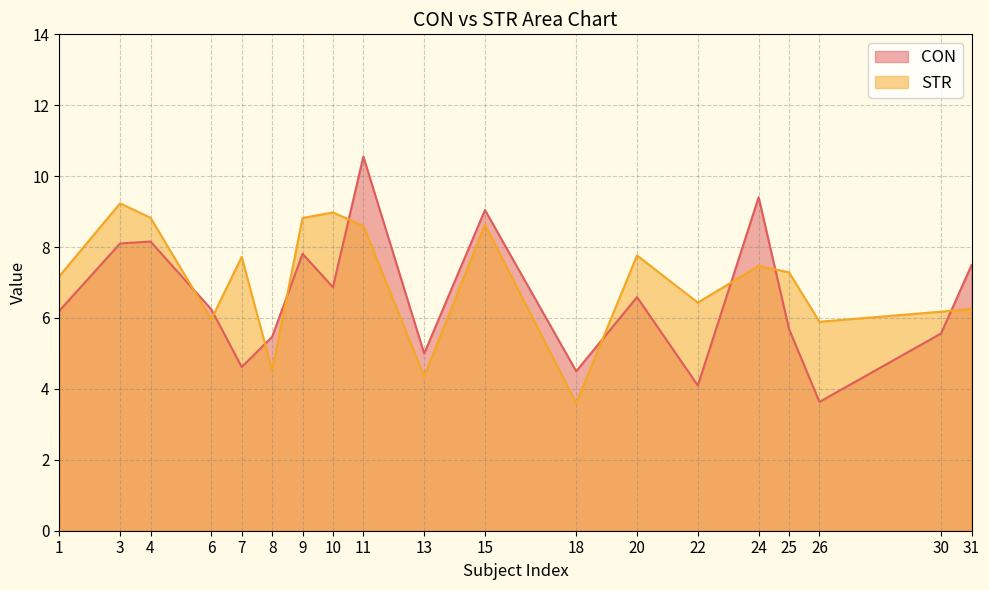

List the series in order of their overall mean, lowest first.

CON, STR